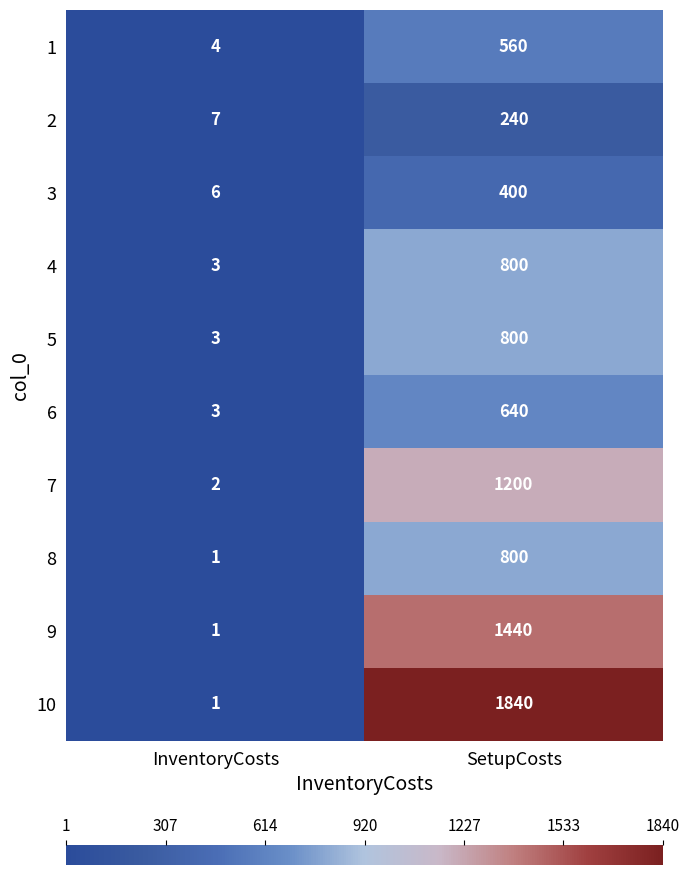

Which series has the largest range (max minus min)?

10